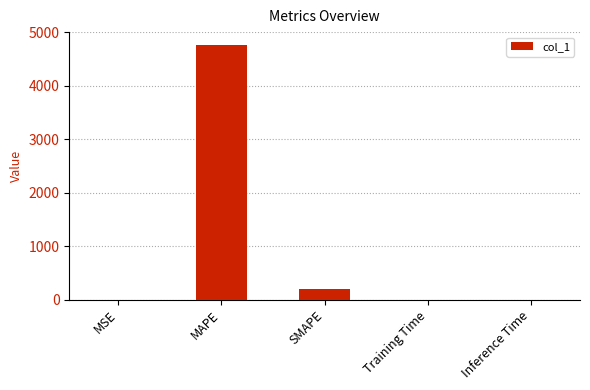

What is the sum of all values?

4956.4